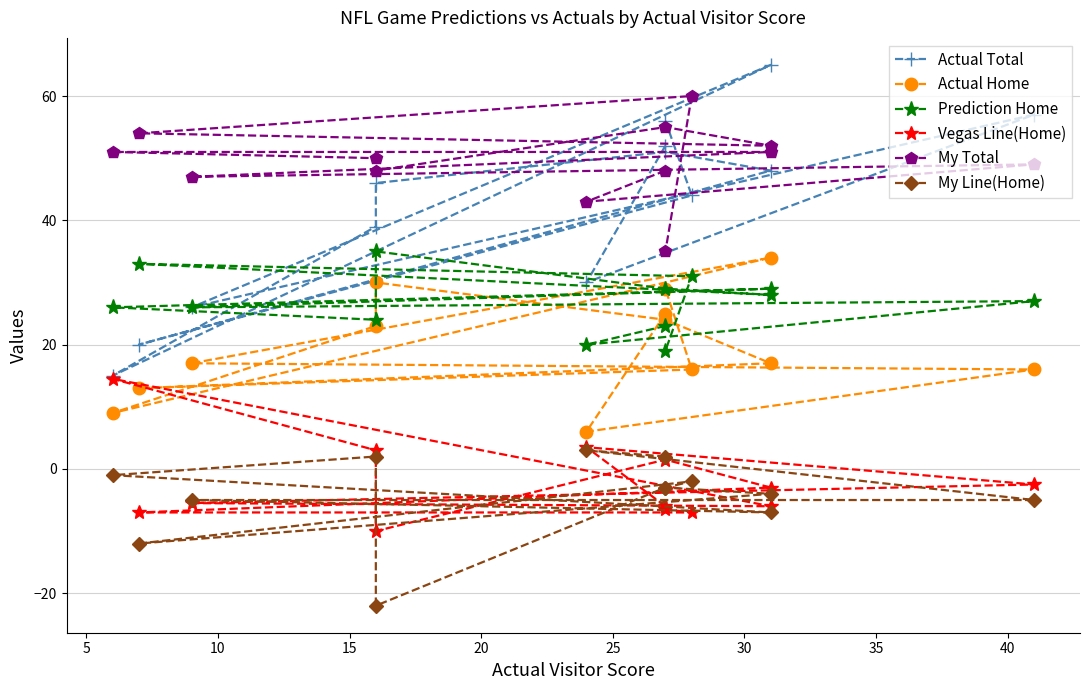

The value of Actual Home at 40 is 39.2. True or false?

False